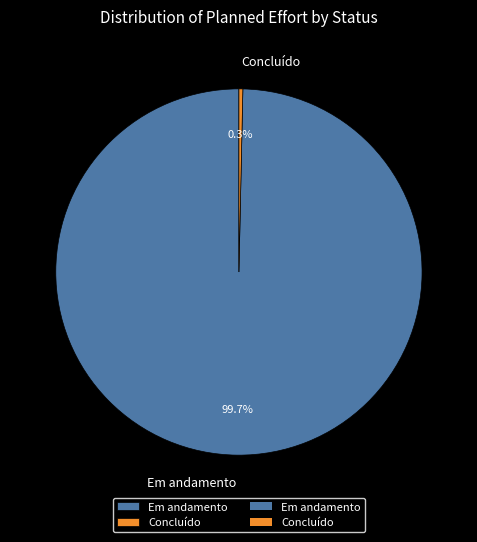

How many segments does this pie chart have?

2